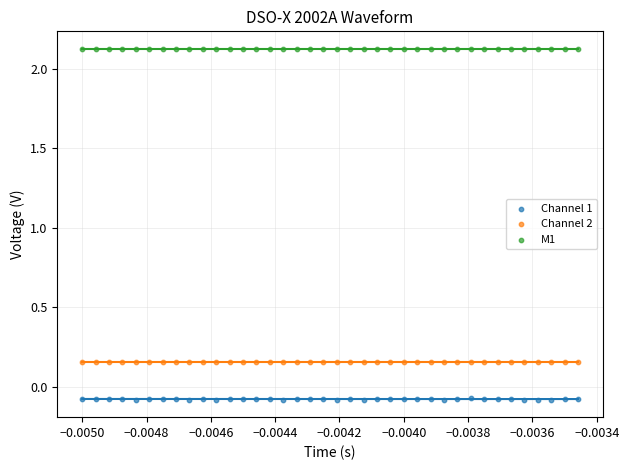

What are all the series names shown in the legend?

Channel 1, Channel 2, M1